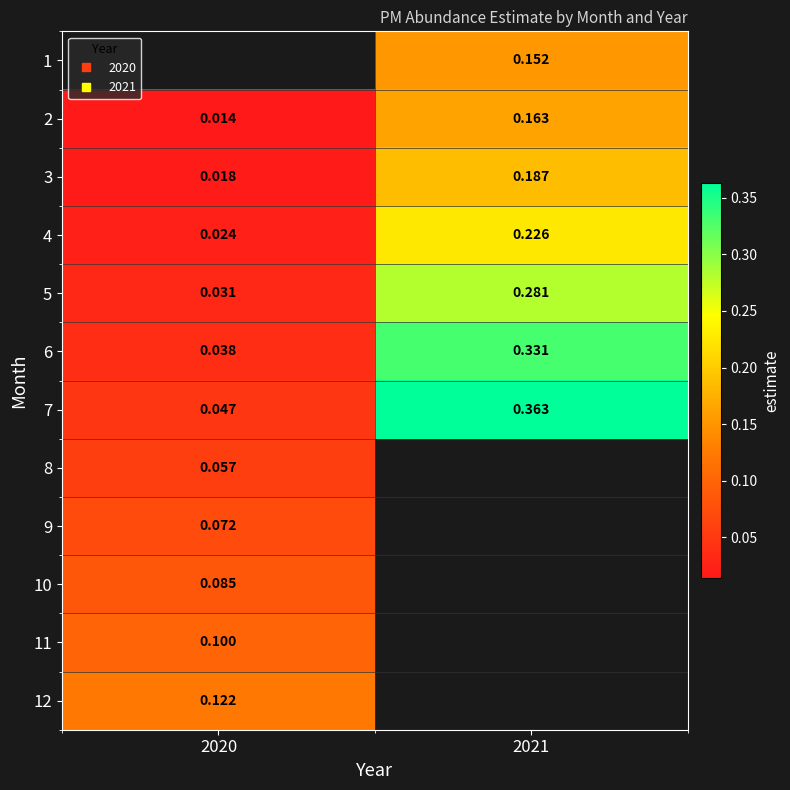

At which label is 8 closest to 0?

2020